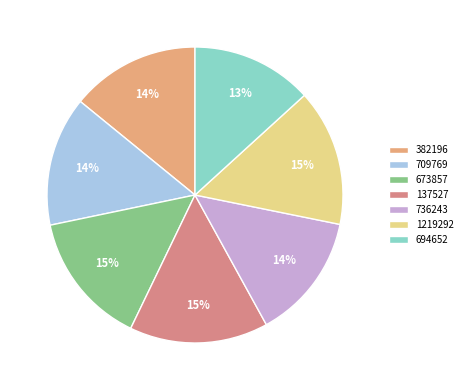

Is it true that 1219292 is 24% of the pie?

False